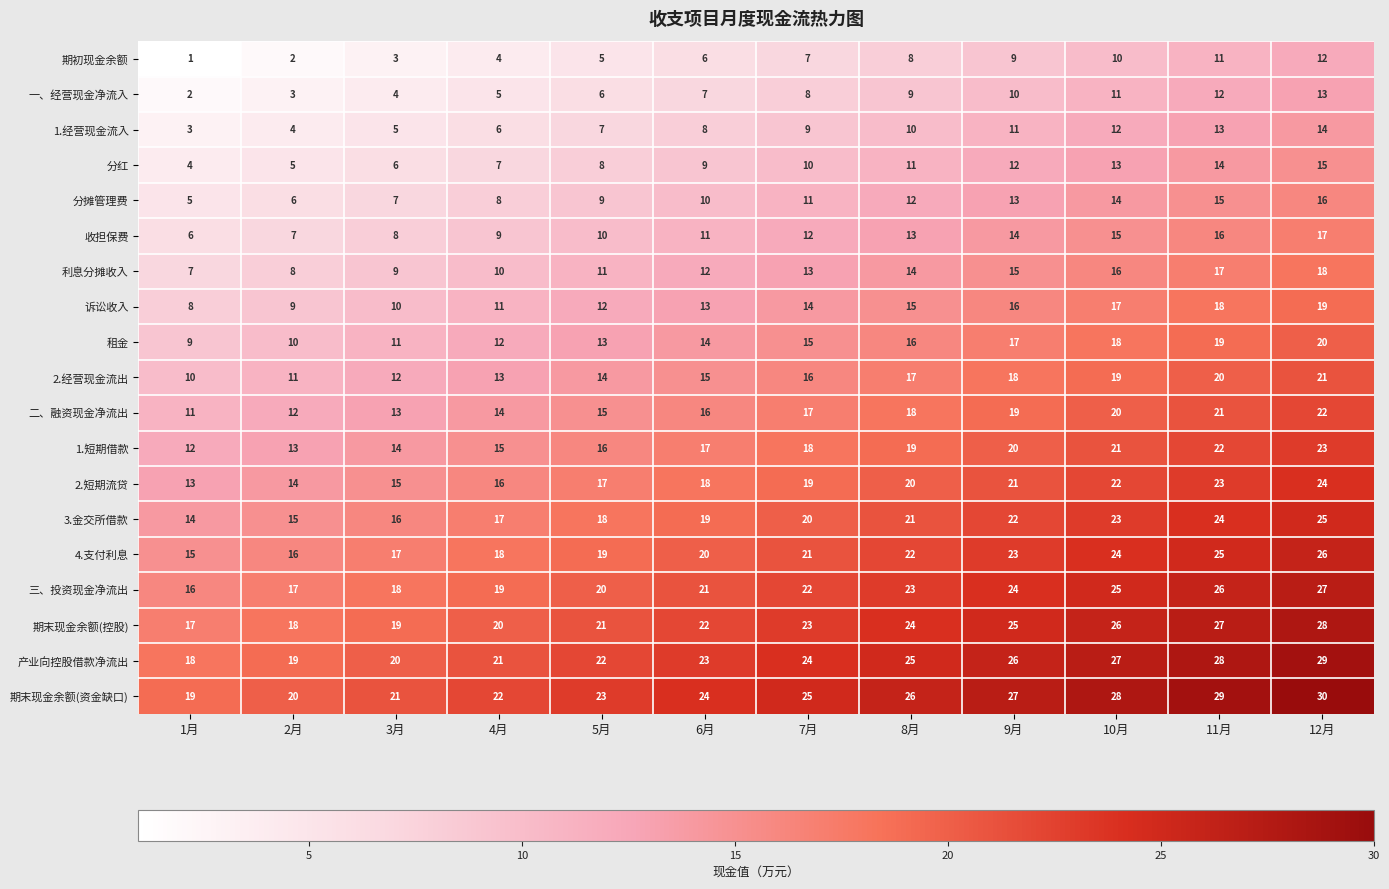

Which category has the highest value across all series?

12月